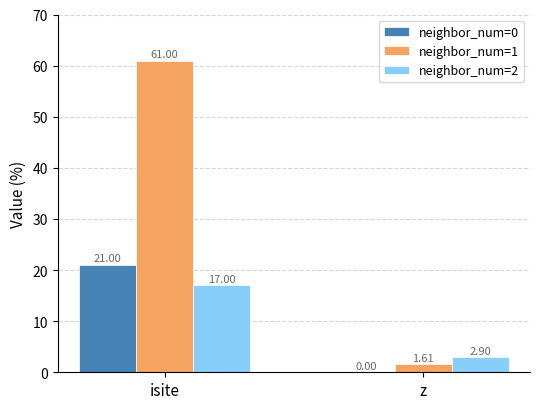

What is the sum of all neighbor_num=2 values?

19.9